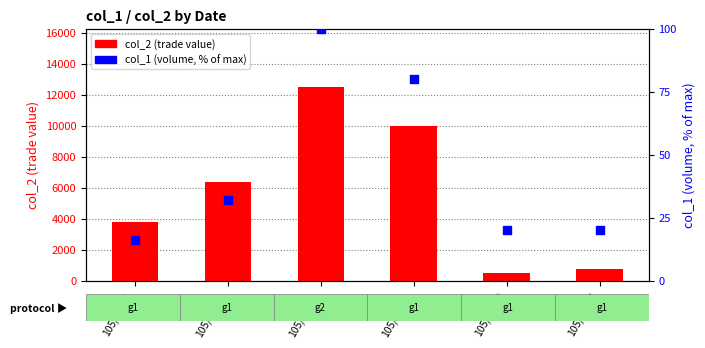

What are all the series names shown in the legend?

col_2 (trade value), col_1 (volume, % of max)